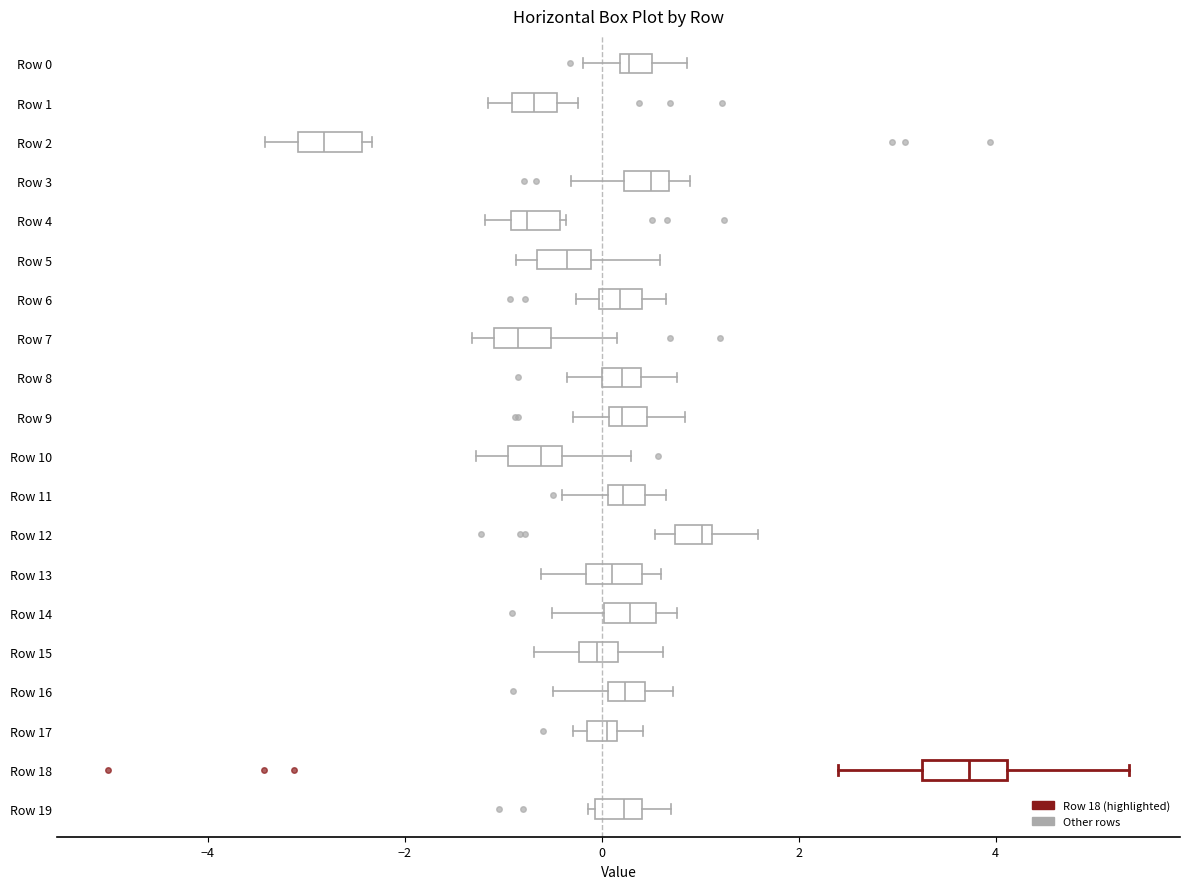

Which box's median line is the furthest to the left?

Row 2